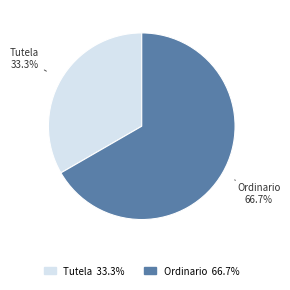

Which slice is the largest?

Ordinario